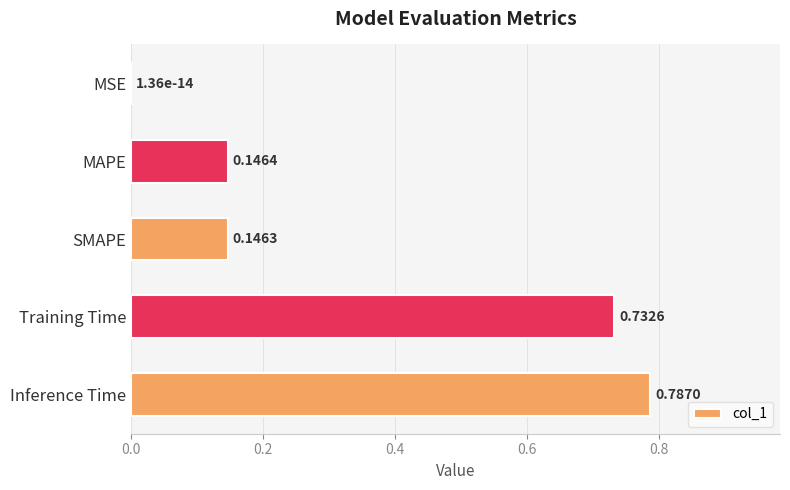

Which label corresponds to the largest value in the chart?

Inference Time